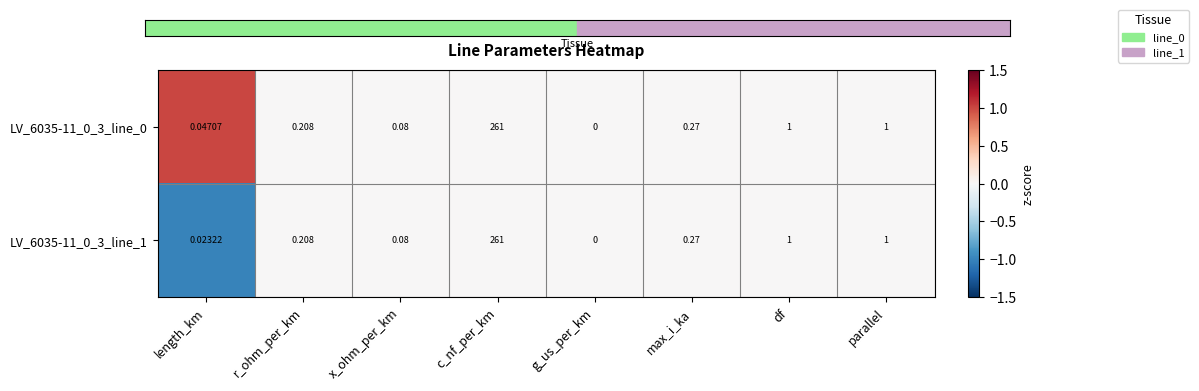

Which category has the lowest value across all series?

g_us_per_km